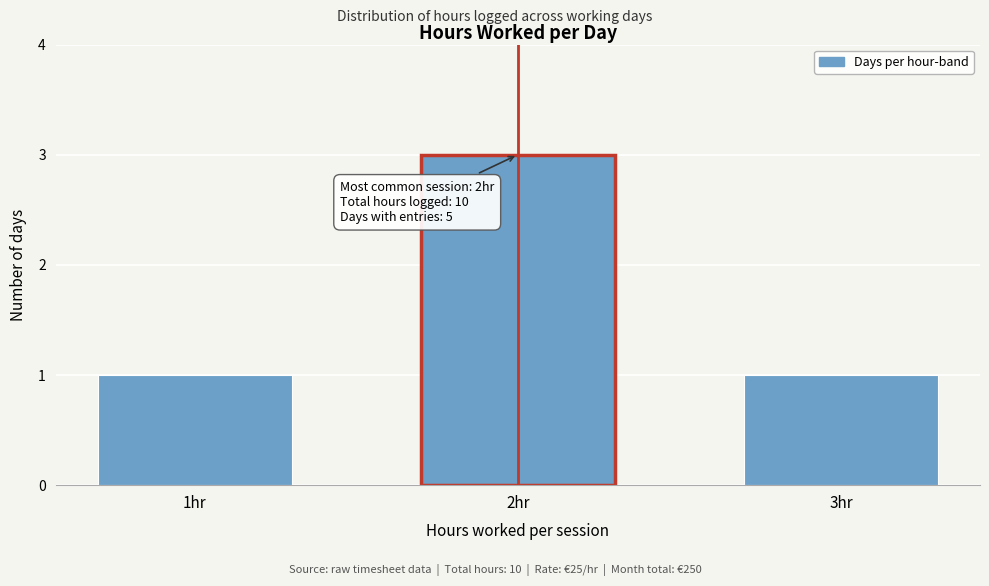

Reading left to right, list all the values displayed in this chart.

1hr=1	2hr=3	3hr=1